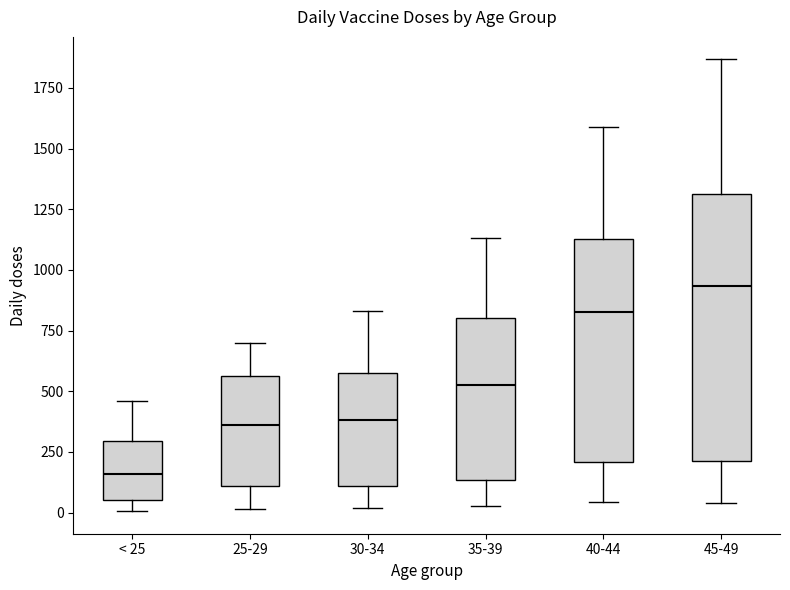

Comparing the boxes themselves (not the whiskers), which one is the tallest?

45-49